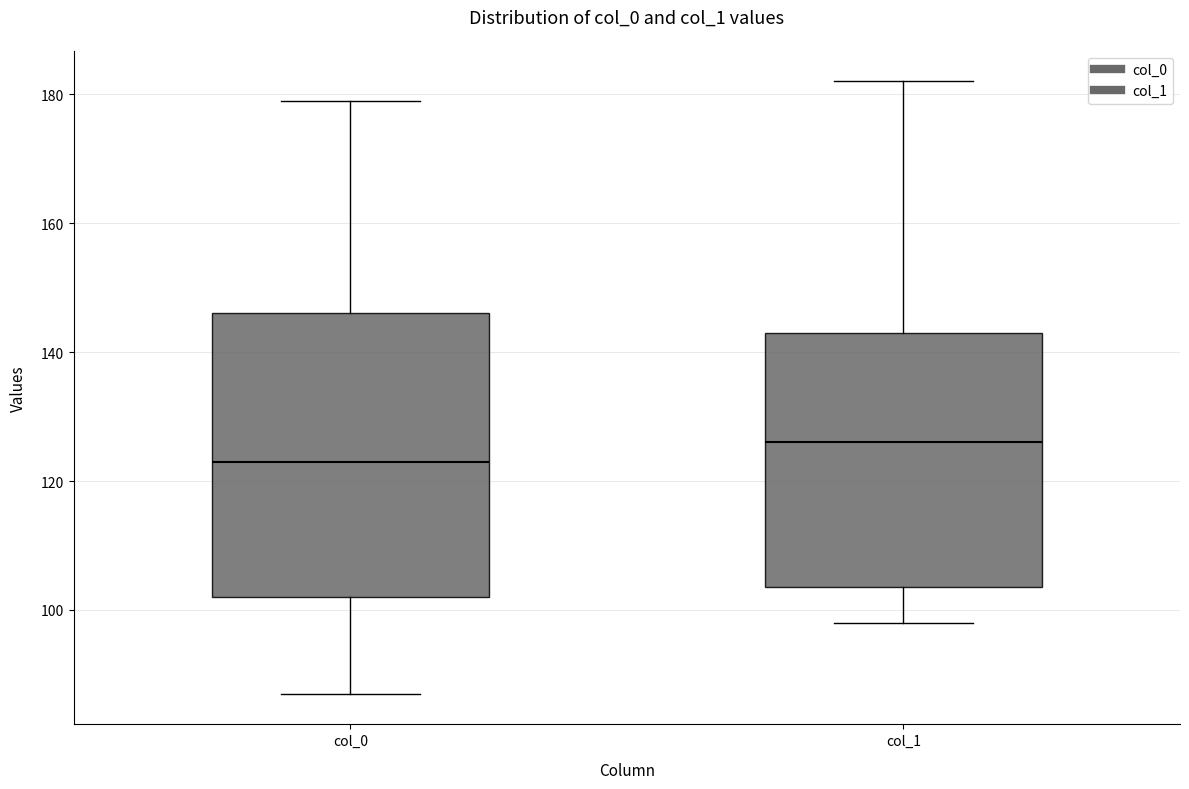

Reading left to right, read every box against the y-axis: the position of its median line, the range the box covers, and the ends of its whiskers. The values are not printed on the chart, so give them approximately, as read against the axis.

col_0: median 124, box 102 to 146, whiskers 88 to 180
col_1: median 126, box 104 to 144, whiskers 98 to 182